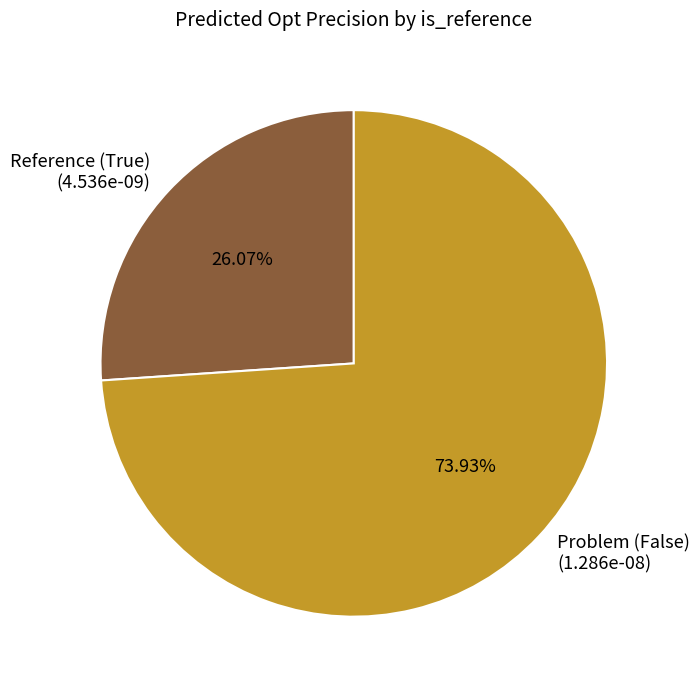

To the nearest percent, what is the difference between the largest and smallest slice percentages?

48%